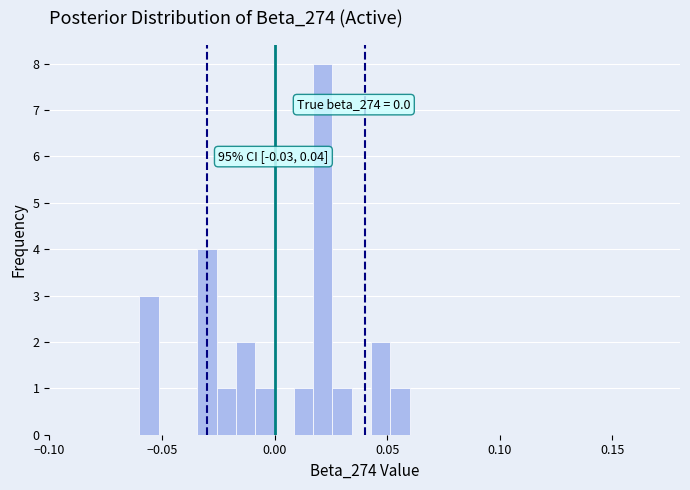

Around what value on the x-axis is the tallest bar? Give the approximate position of its centre, as read against the axis.

0.020